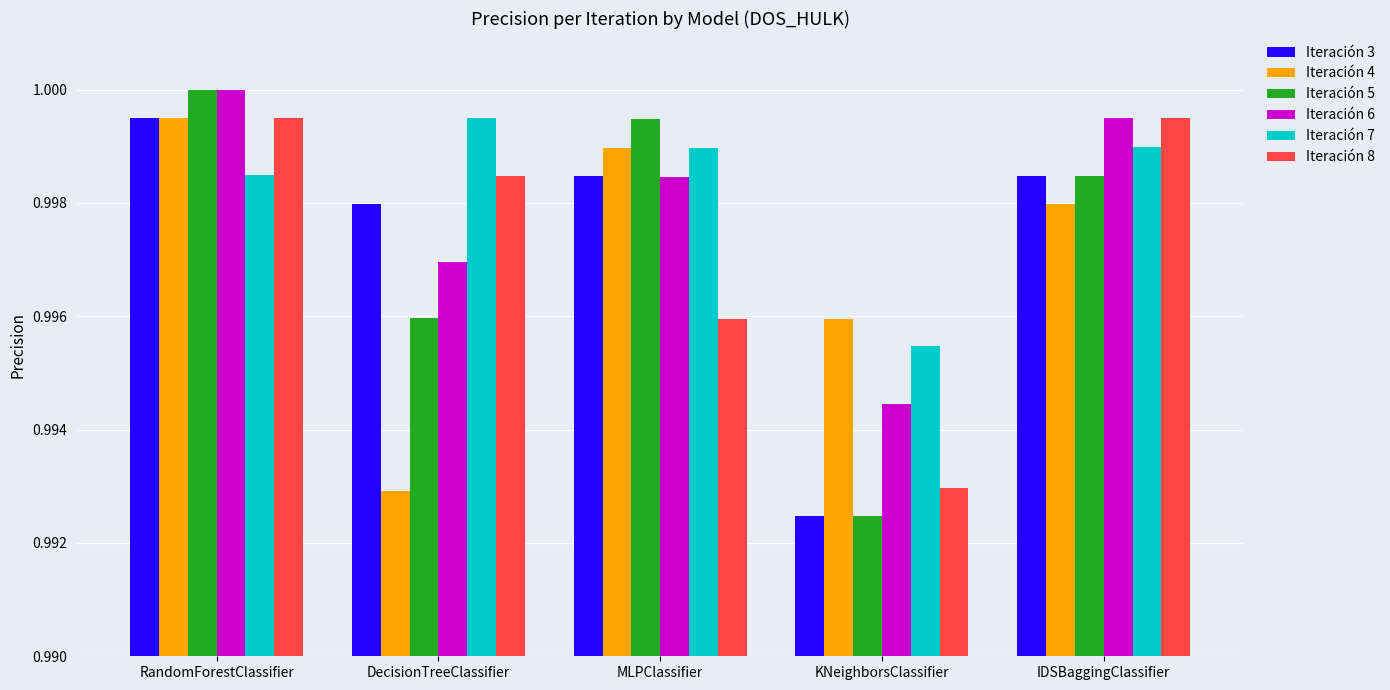

At which category is the sum across all series the highest?

RandomForestClassifier